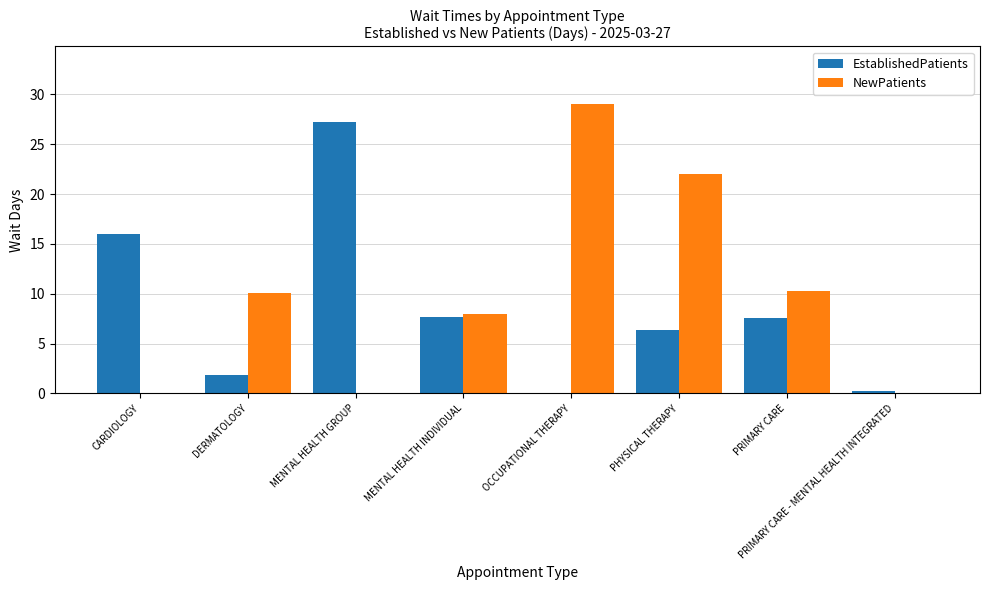

What is the sum of the NewPatients values at DERMATOLOGY and MENTAL HEALTH INDIVIDUAL?

18.1